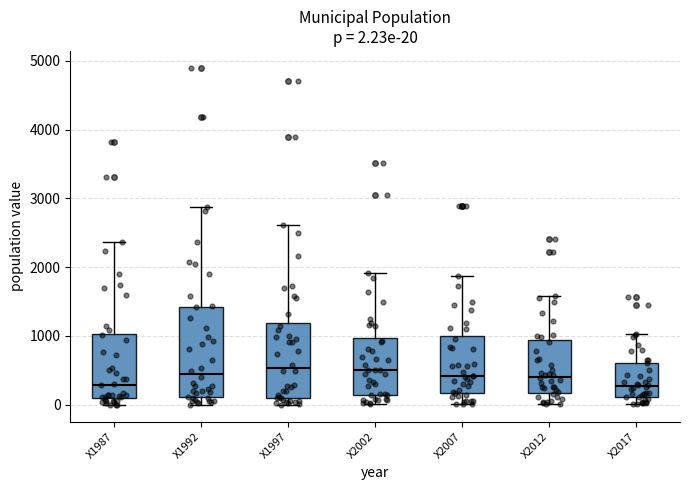

Comparing the boxes themselves (not the whiskers), which one is the tallest?

X1992